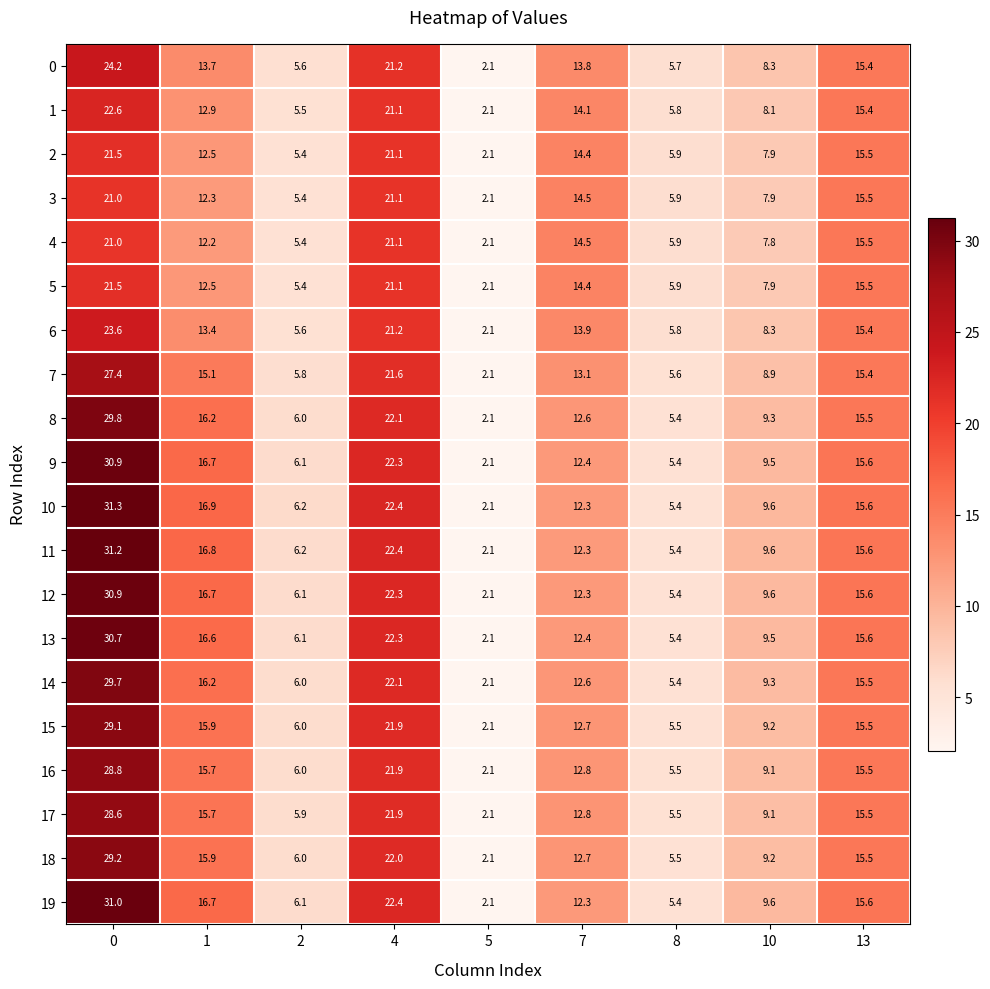

Rank the categories by 16 value from lowest to highest.

5, 8, 2, 10, 7, 13, 1, 4, 0